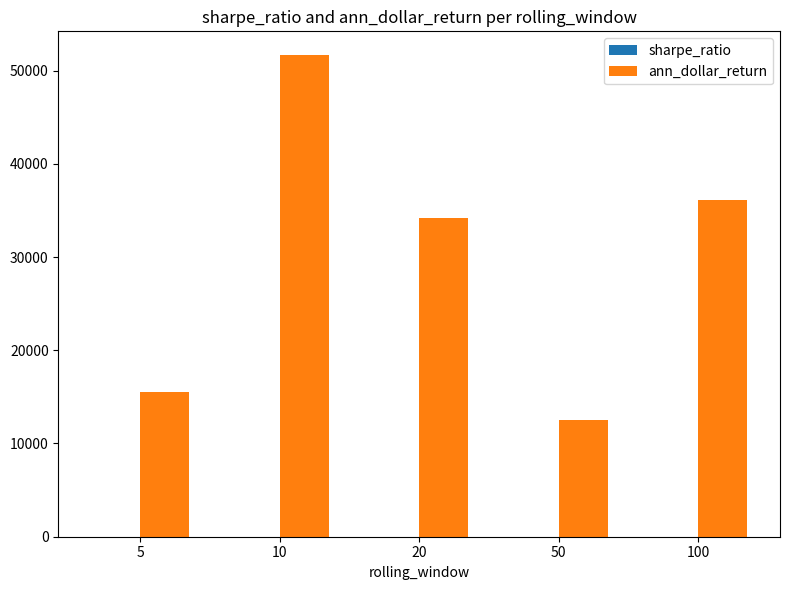

The value of ann_dollar_return at 5 is 15504.3. True or false?

True